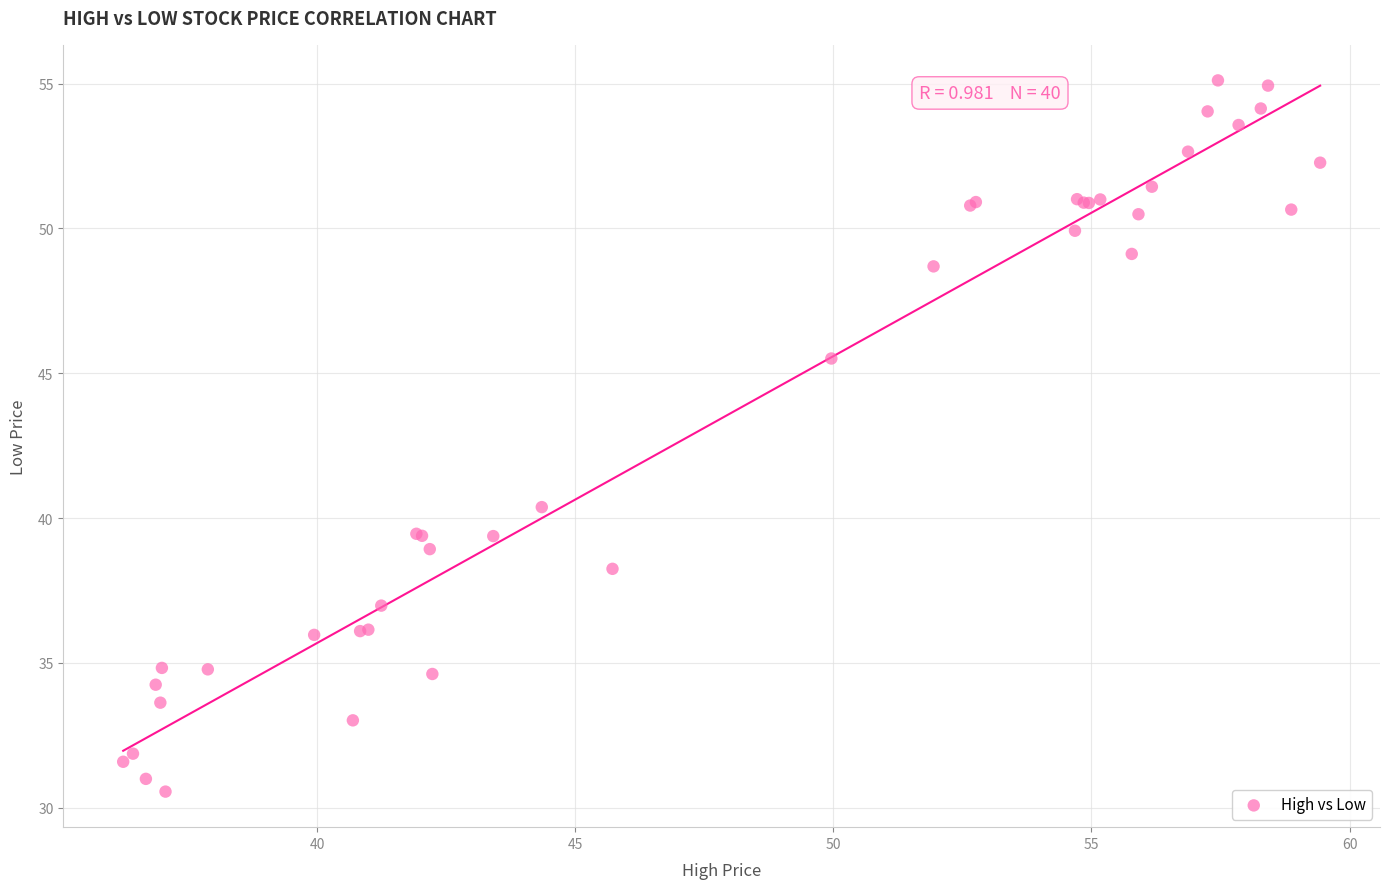

What Y value in the scatter plot is closest to 42?

40.4